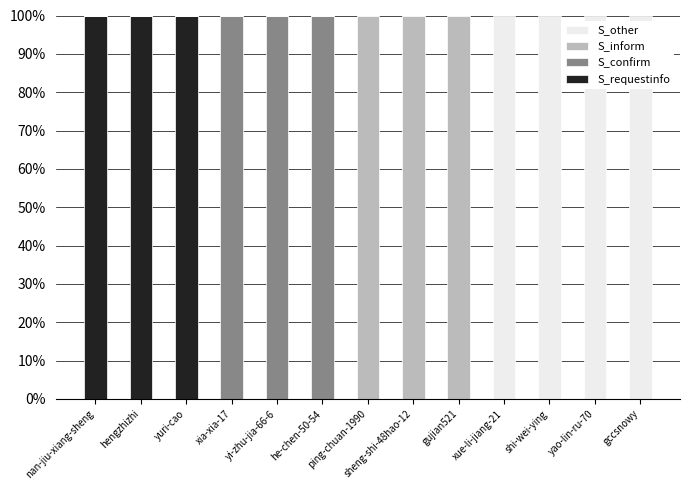

What is the total value across all series at ping-chuan-1990?

100